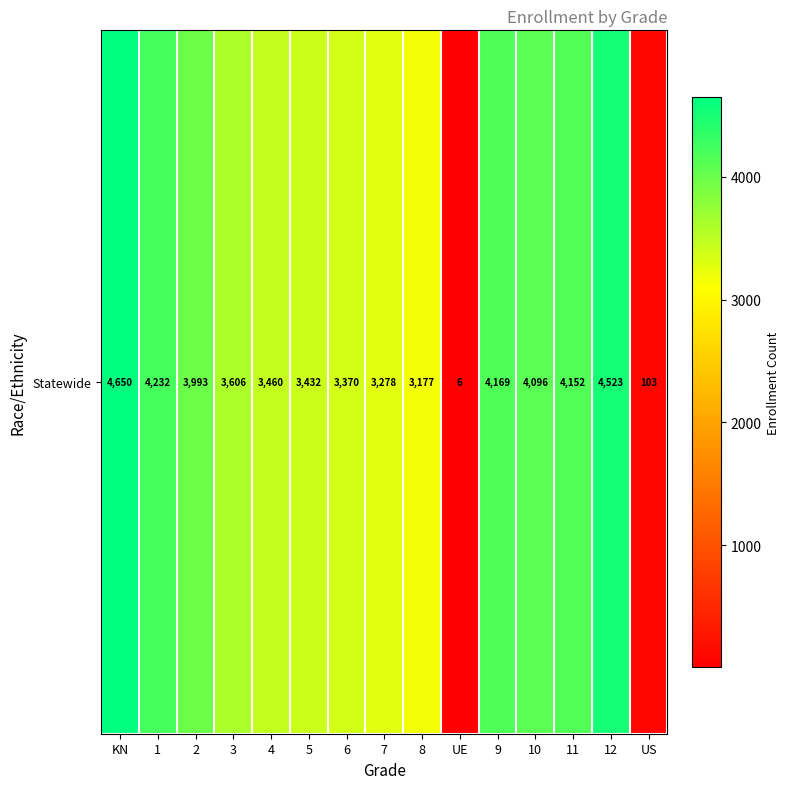

The chart shows a value of 3993 at 2. True or false?

True